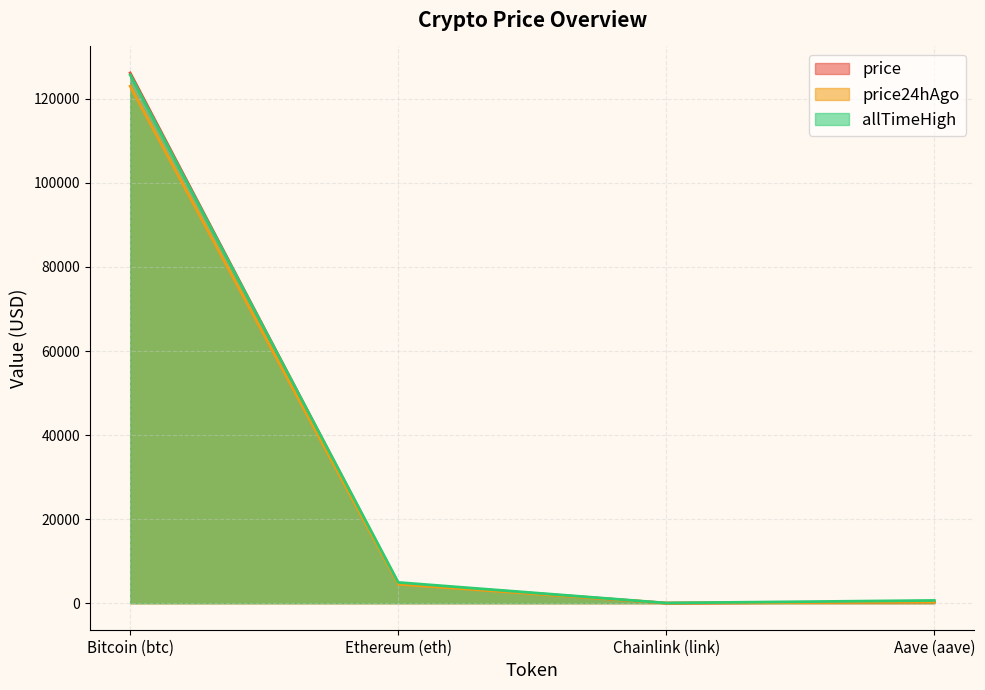

How many categories are shown in the chart?

4